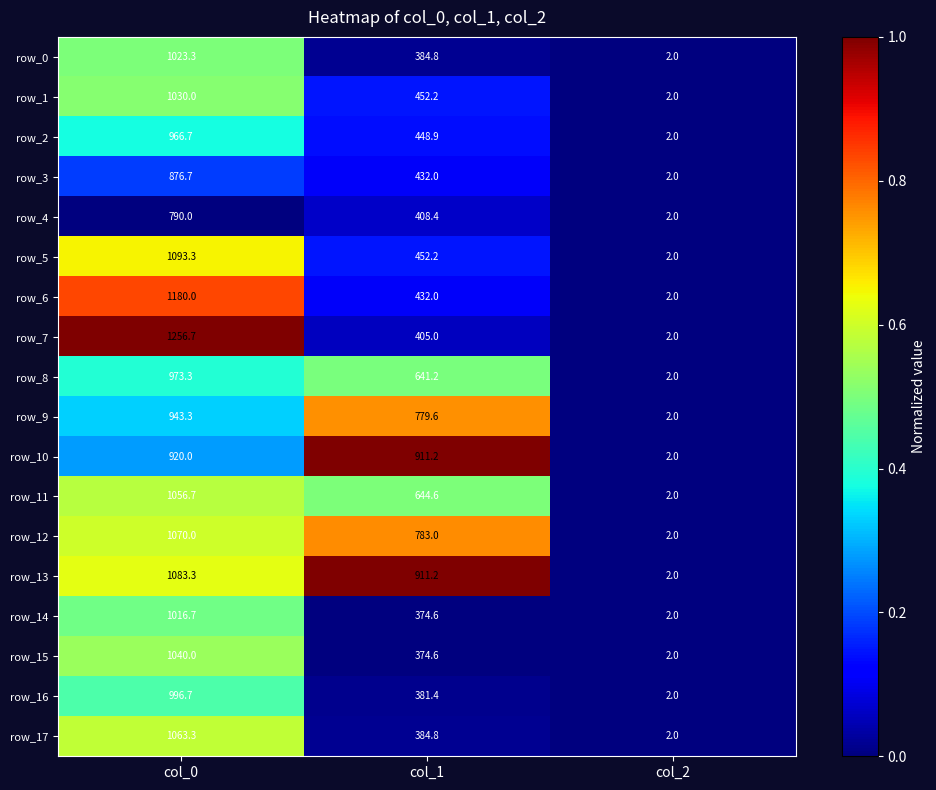

How many values in the row_15 series are below 374?

1